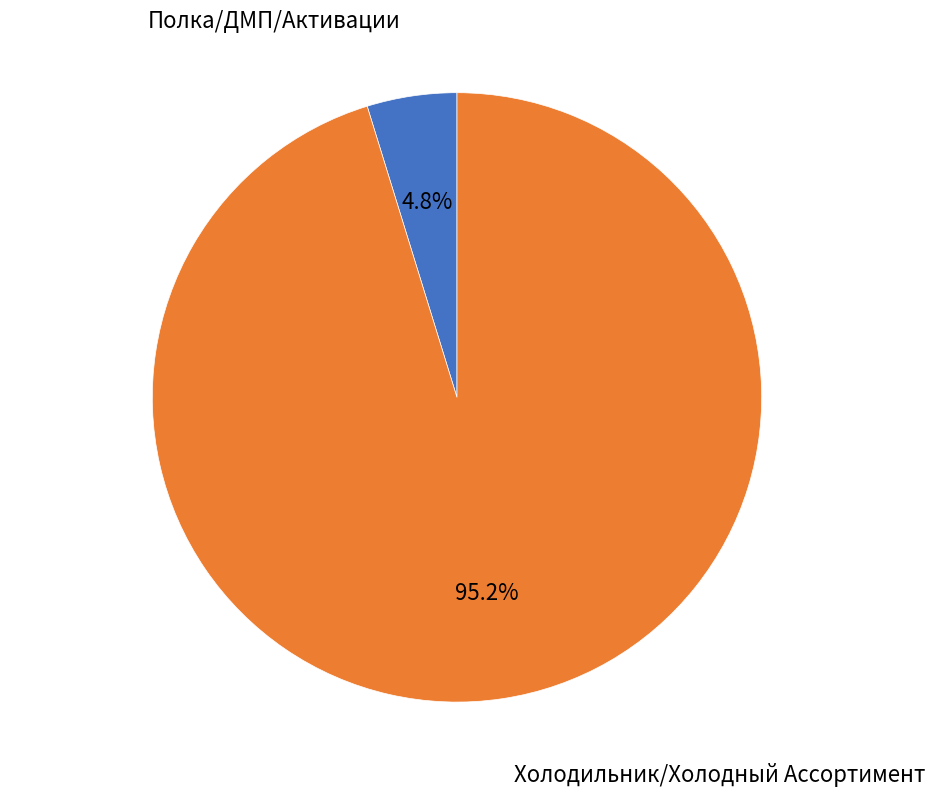

Is there a majority slice in this chart?

Yes